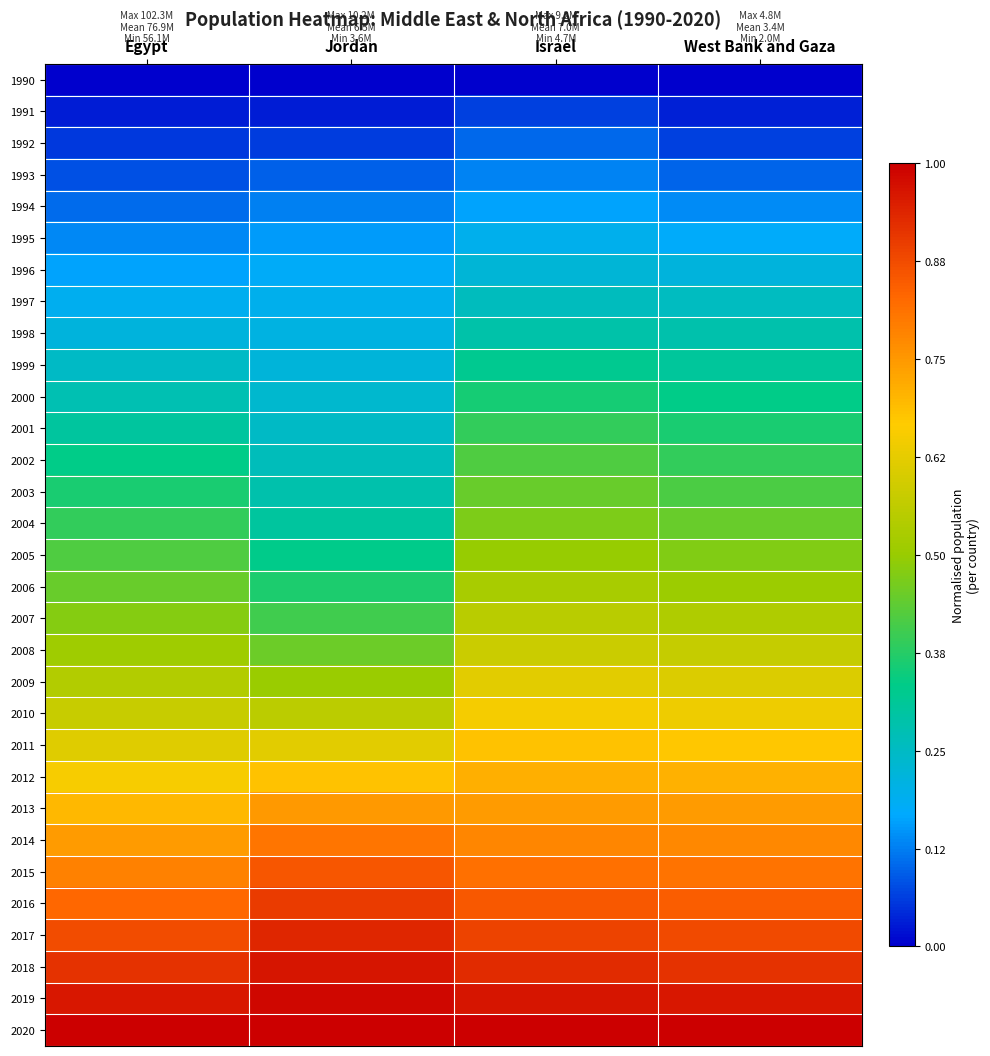

Reading left to right, what are all the values shown in this chart?

1990: Egypt=0.0	Jordan=0.0	Israel=0.0	West Bank and Gaza=0.0
1991: Egypt=0.0	Jordan=0.0	Israel=0.1	West Bank and Gaza=0.0
1992: Egypt=0.1	Jordan=0.1	Israel=0.1	West Bank and Gaza=0.1
1993: Egypt=0.1	Jordan=0.1	Israel=0.1	West Bank and Gaza=0.1
1994: Egypt=0.1	Jordan=0.1	Israel=0.2	West Bank and Gaza=0.1
1995: Egypt=0.1	Jordan=0.2	Israel=0.2	West Bank and Gaza=0.2
1996: Egypt=0.2	Jordan=0.2	Israel=0.2	West Bank and Gaza=0.2
1997: Egypt=0.2	Jordan=0.2	Israel=0.3	West Bank and Gaza=0.3
1998: Egypt=0.2	Jordan=0.2	Israel=0.3	West Bank and Gaza=0.3
1999: Egypt=0.2	Jordan=0.2	Israel=0.3	West Bank and Gaza=0.3
2000: Egypt=0.3	Jordan=0.2	Israel=0.4	West Bank and Gaza=0.3
2001: Egypt=0.3	Jordan=0.2	Israel=0.4	West Bank and Gaza=0.4
2002: Egypt=0.3	Jordan=0.3	Israel=0.4	West Bank and Gaza=0.4
2003: Egypt=0.4	Jordan=0.3	Israel=0.4	West Bank and Gaza=0.4
2004: Egypt=0.4	Jordan=0.3	Israel=0.5	West Bank and Gaza=0.4
2005: Egypt=0.4	Jordan=0.3	Israel=0.5	West Bank and Gaza=0.5
2006: Egypt=0.4	Jordan=0.4	Israel=0.5	West Bank and Gaza=0.5
2007: Egypt=0.5	Jordan=0.4	Israel=0.6	West Bank and Gaza=0.5
2008: Egypt=0.5	Jordan=0.5	Israel=0.6	West Bank and Gaza=0.6
2009: Egypt=0.5	Jordan=0.5	Israel=0.6	West Bank and Gaza=0.6
2010: Egypt=0.6	Jordan=0.6	Israel=0.7	West Bank and Gaza=0.6
2011: Egypt=0.6	Jordan=0.6	Israel=0.7	West Bank and Gaza=0.7
2012: Egypt=0.7	Jordan=0.7	Israel=0.7	West Bank and Gaza=0.7
2013: Egypt=0.7	Jordan=0.7	Israel=0.7	West Bank and Gaza=0.7
2014: Egypt=0.7	Jordan=0.8	Israel=0.8	West Bank and Gaza=0.8
2015: Egypt=0.8	Jordan=0.9	Israel=0.8	West Bank and Gaza=0.8
2016: Egypt=0.8	Jordan=0.9	Israel=0.9	West Bank and Gaza=0.8
2017: Egypt=0.9	Jordan=0.9	Israel=0.9	West Bank and Gaza=0.9
2018: Egypt=0.9	Jordan=1.0	Israel=0.9	West Bank and Gaza=0.9
2019: Egypt=1.0	Jordan=1.0	Israel=1.0	West Bank and Gaza=1.0
2020: Egypt=1.0	Jordan=1.0	Israel=1.0	West Bank and Gaza=1.0